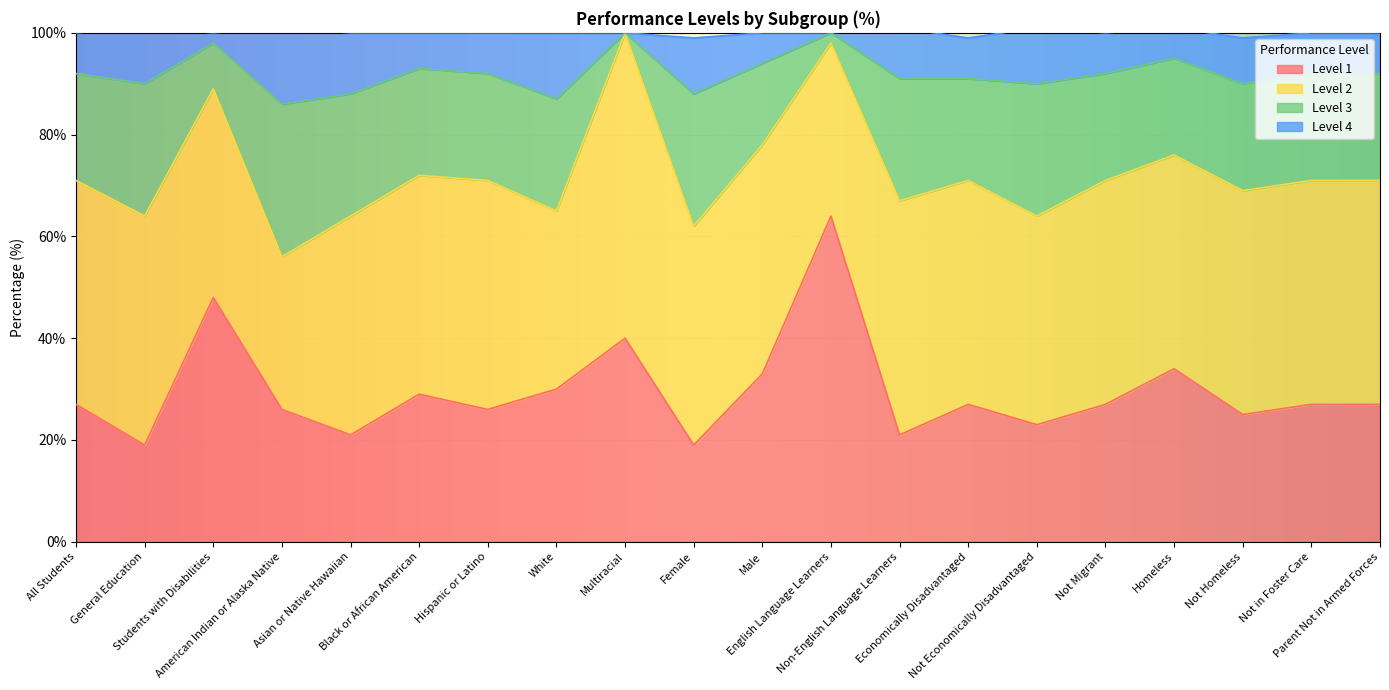

What is the highest value of the Level 1 series?

64